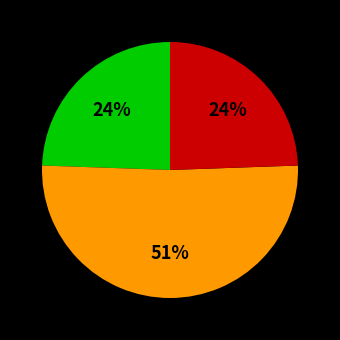

How many slices are in this pie chart?

3